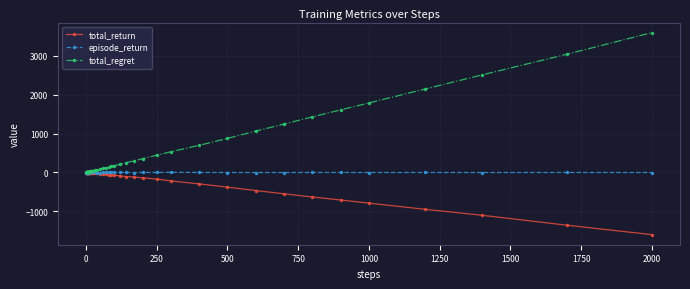

At how many categories does at least one series exceed 2807?

2